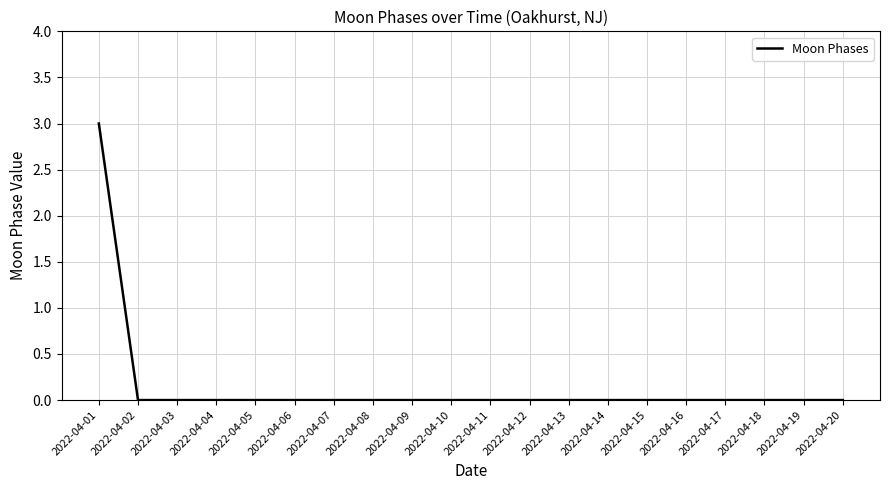

Reading left to right, what are all the values shown in this chart?

2022-04-01=3	2022-04-02=0	2022-04-03=0	2022-04-04=0	2022-04-05=0	2022-04-06=0	2022-04-07=0	2022-04-08=0	2022-04-09=0	2022-04-10=0	2022-04-11=0	2022-04-12=0	2022-04-13=0	2022-04-14=0	2022-04-15=0	2022-04-16=0	2022-04-17=0	2022-04-18=0	2022-04-19=0	2022-04-20=0